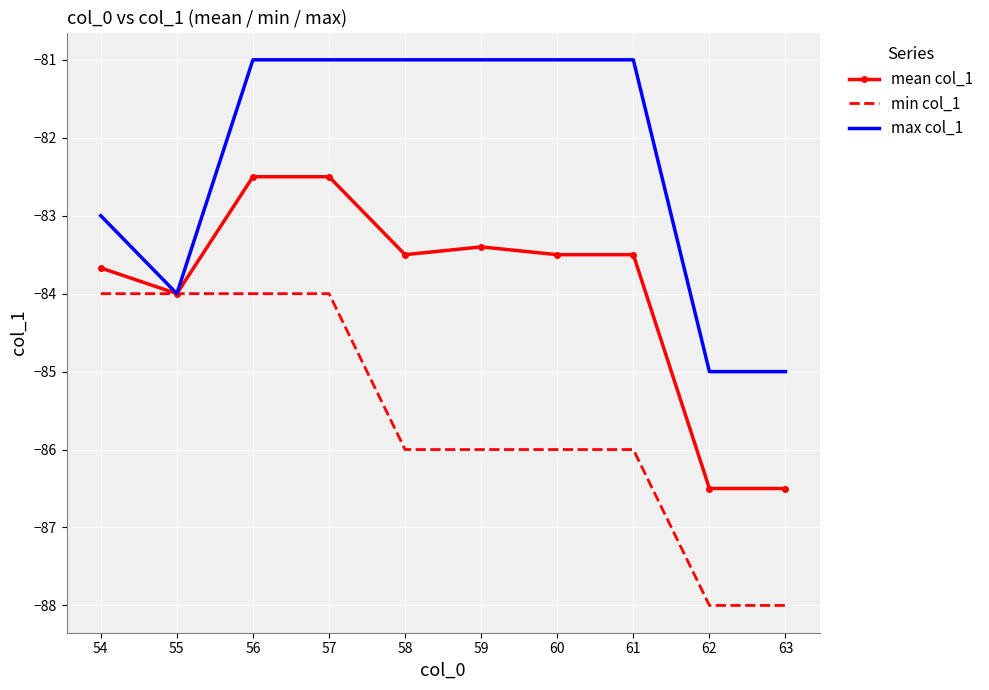

What is the highest value of the max col_1 series?

-81.0